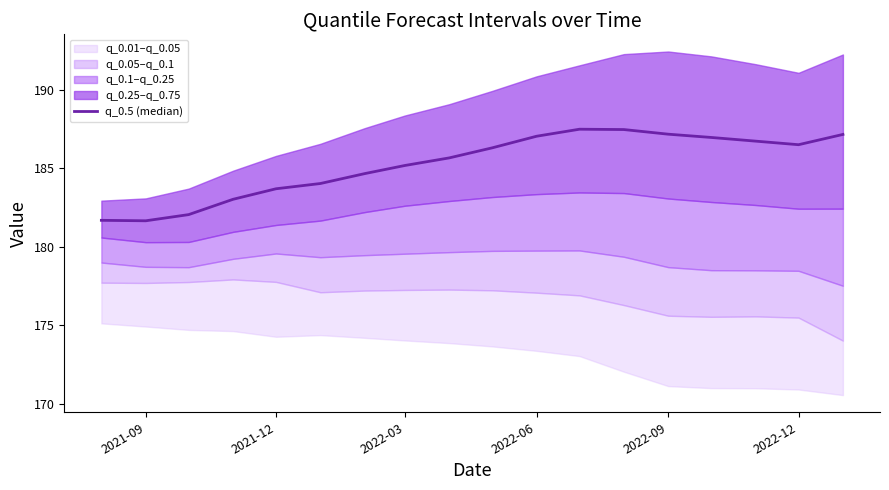

Which has a higher value, 2022-09 or 2021-12?

2022-09